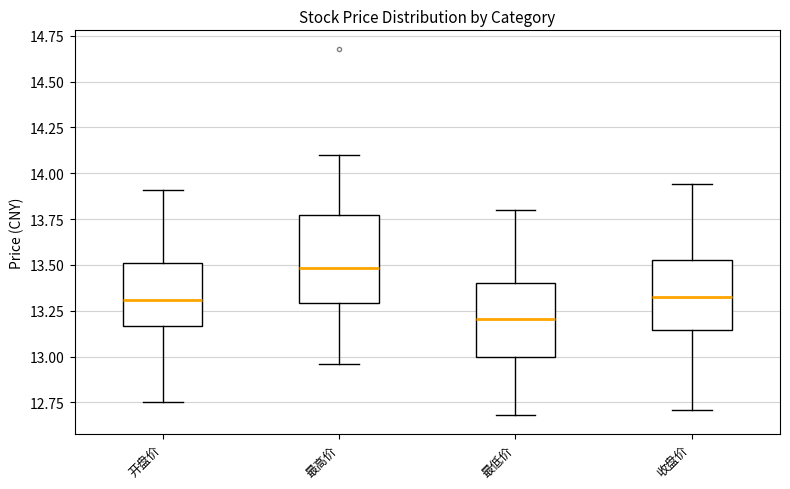

Where does the upper whisker of the box for 收盘价 end on the y-axis? The values are not printed on the chart, so give them approximately, as read against the axis.

13.95